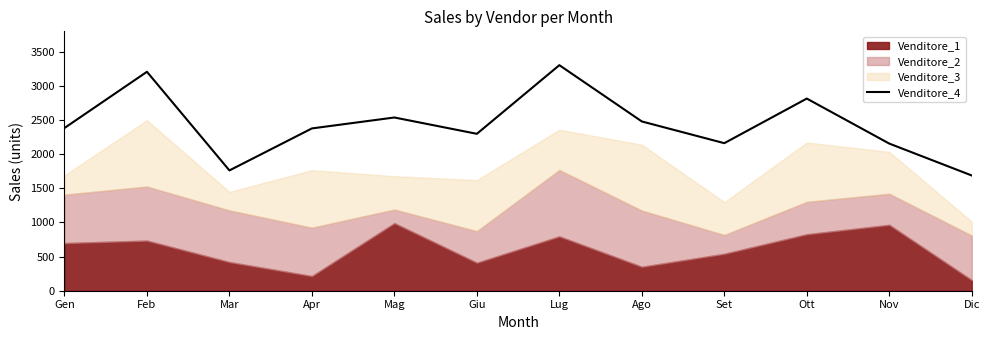

List the labels in order of value, largest first.

Lug, Feb, Ott, Mag, Ago, Gen, Apr, Giu, Set, Nov, Mar, Dic